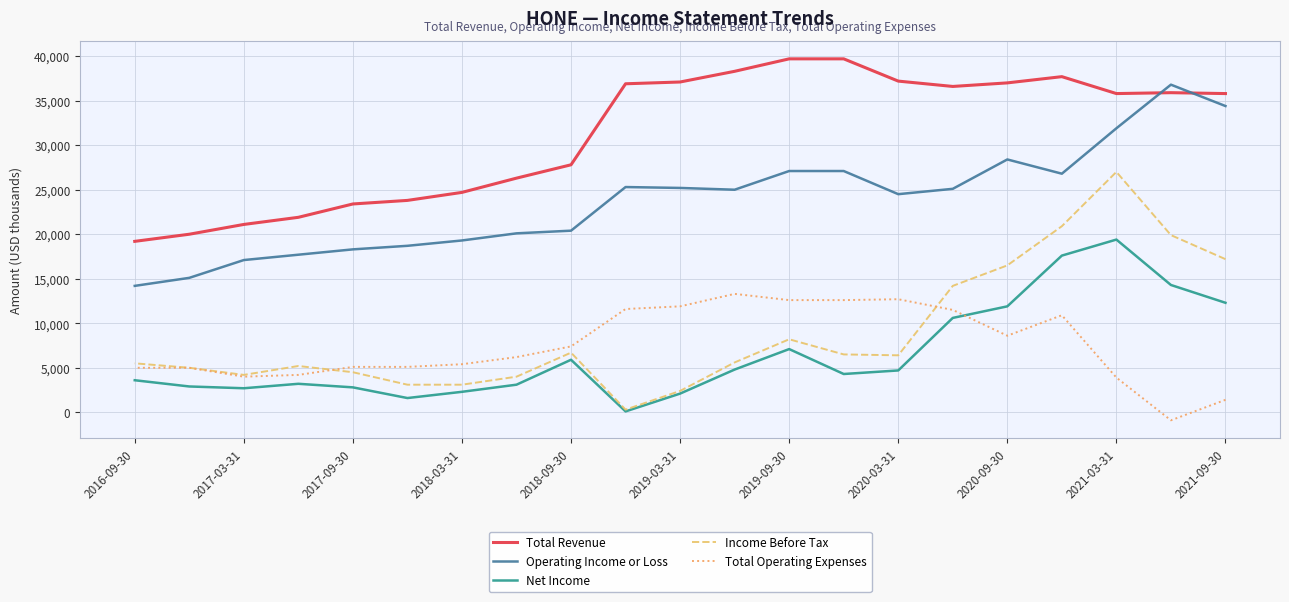

What is the average value of the Net Income series?

6538